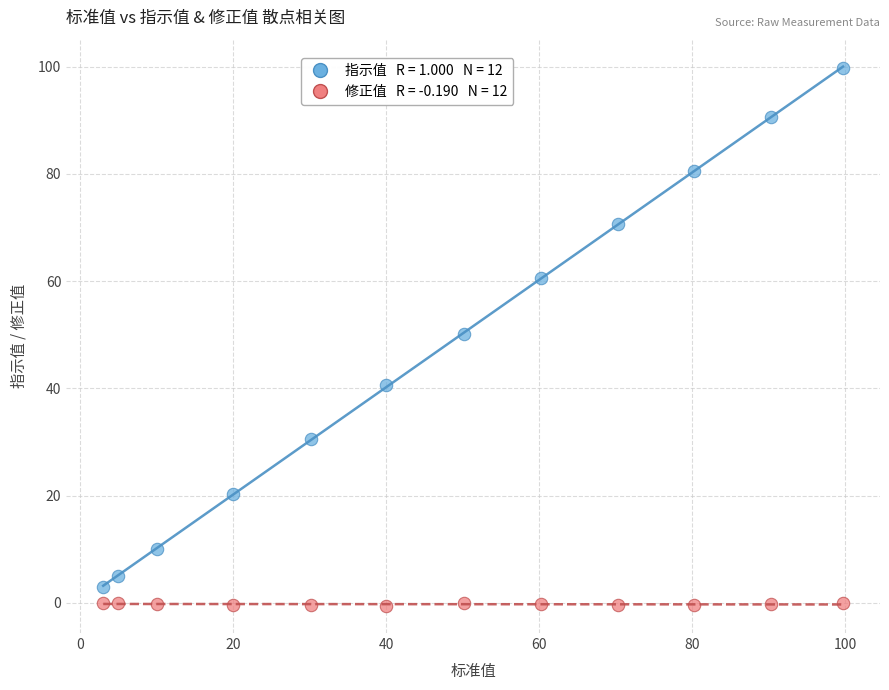

Across all series, what Y value is closest to 49?

50.2